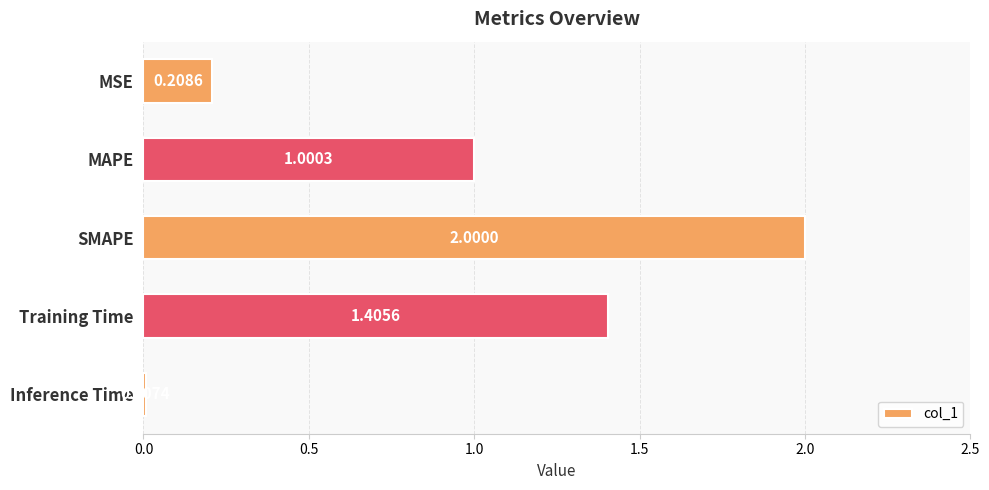

What is the sum of the values at MSE and MAPE?

1.2